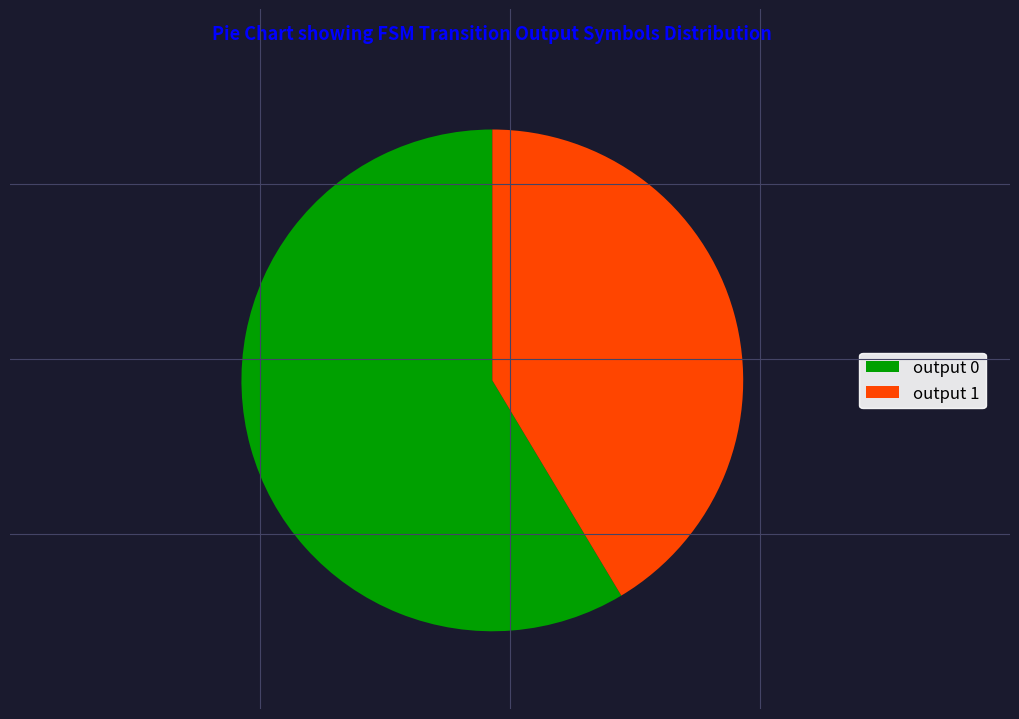

Do output 1 and output 0 together represent more than half of the pie?

Yes